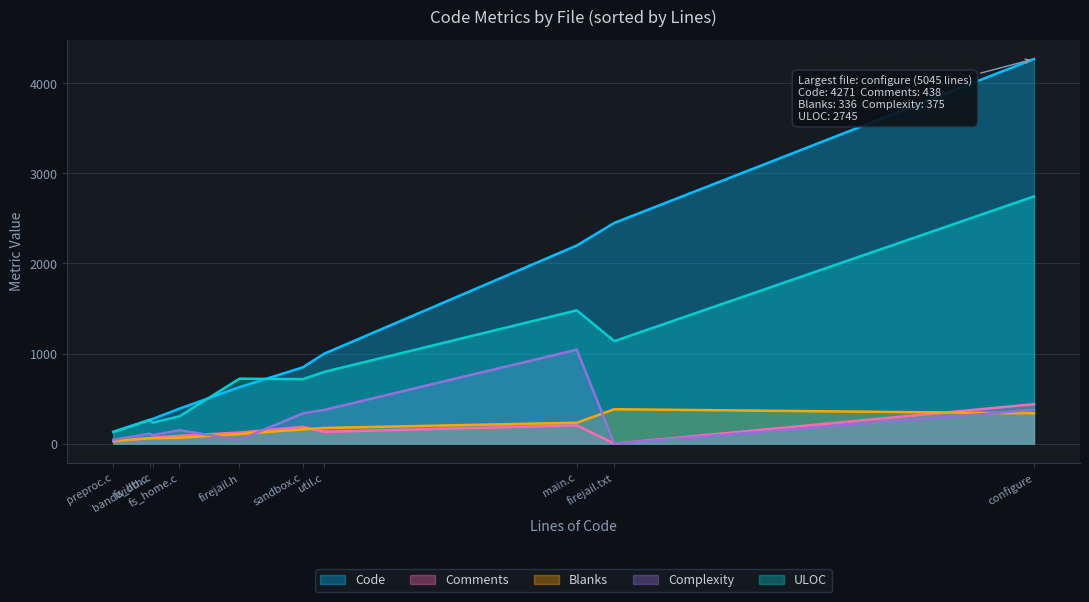

Does the chart have visible grid lines?

Yes